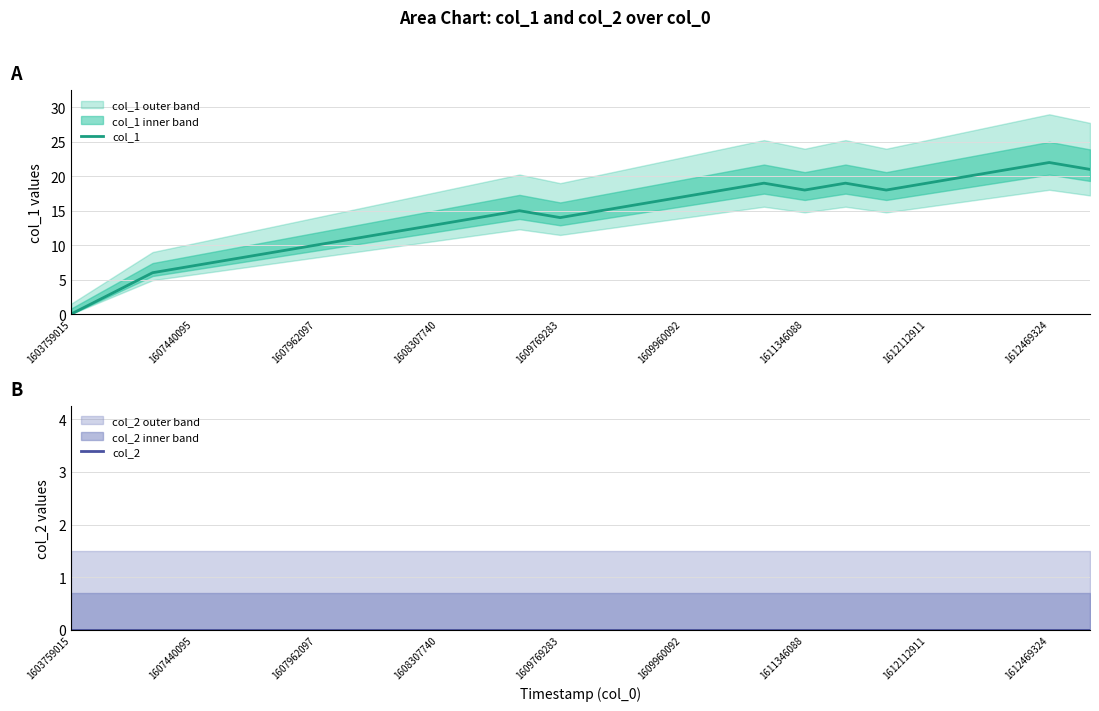

Is it true that col_1 equals 18 at 1611346088?

True